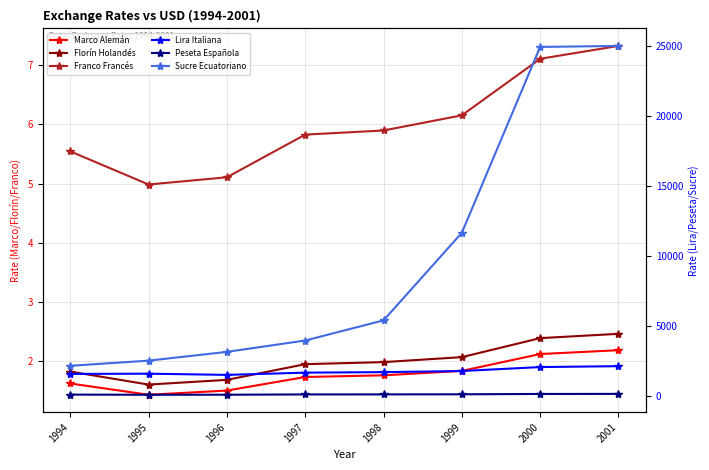

How many data points in Franco Francés are above 5?

7